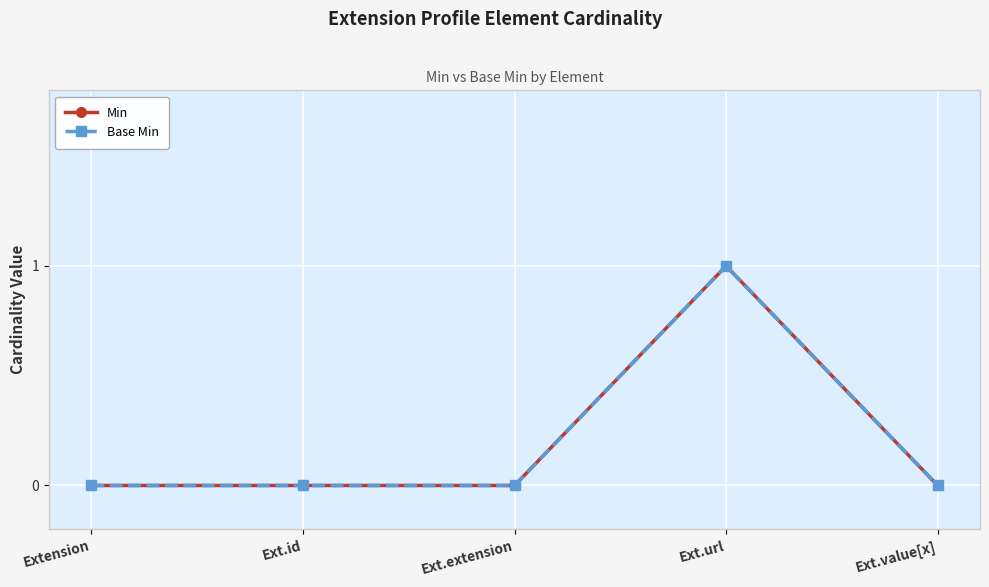

Reading left to right, transcribe all the data shown in this chart.

Min: 0	0	0	1	0
Base Min: 0	0	0	1	0